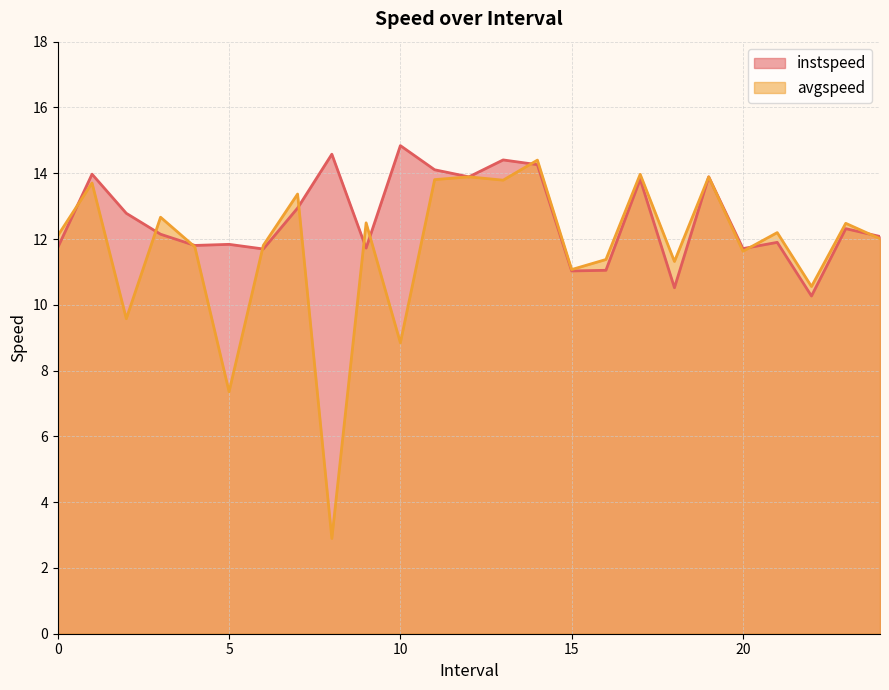

What is the value of the instspeed point at the 20th from the left?

13.9